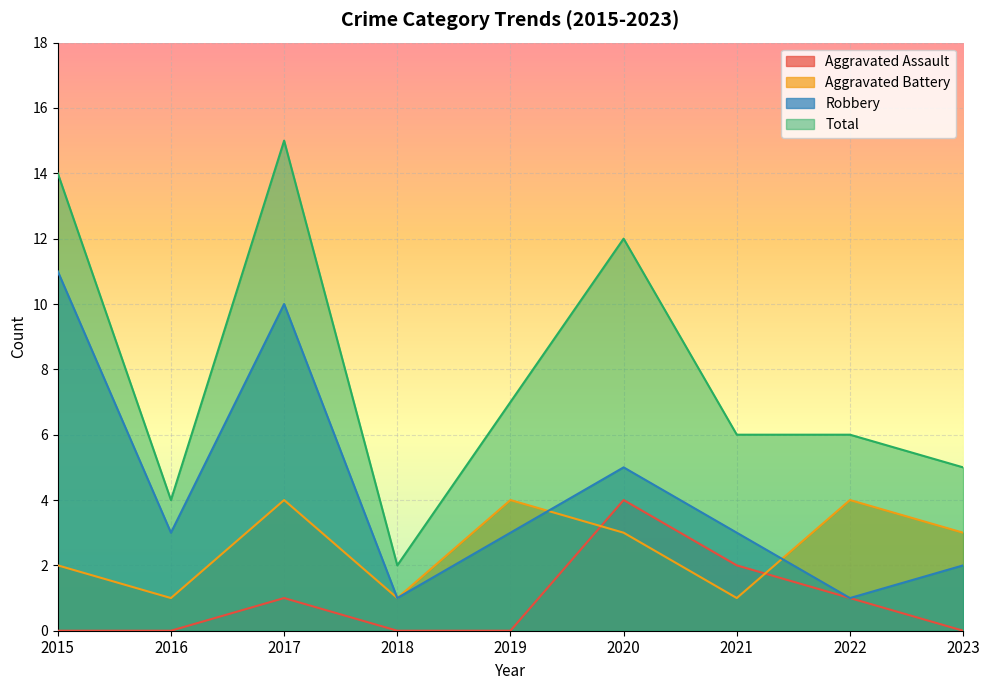

What are all the series names shown in the legend?

Aggravated Assault, Aggravated Battery, Robbery, Total